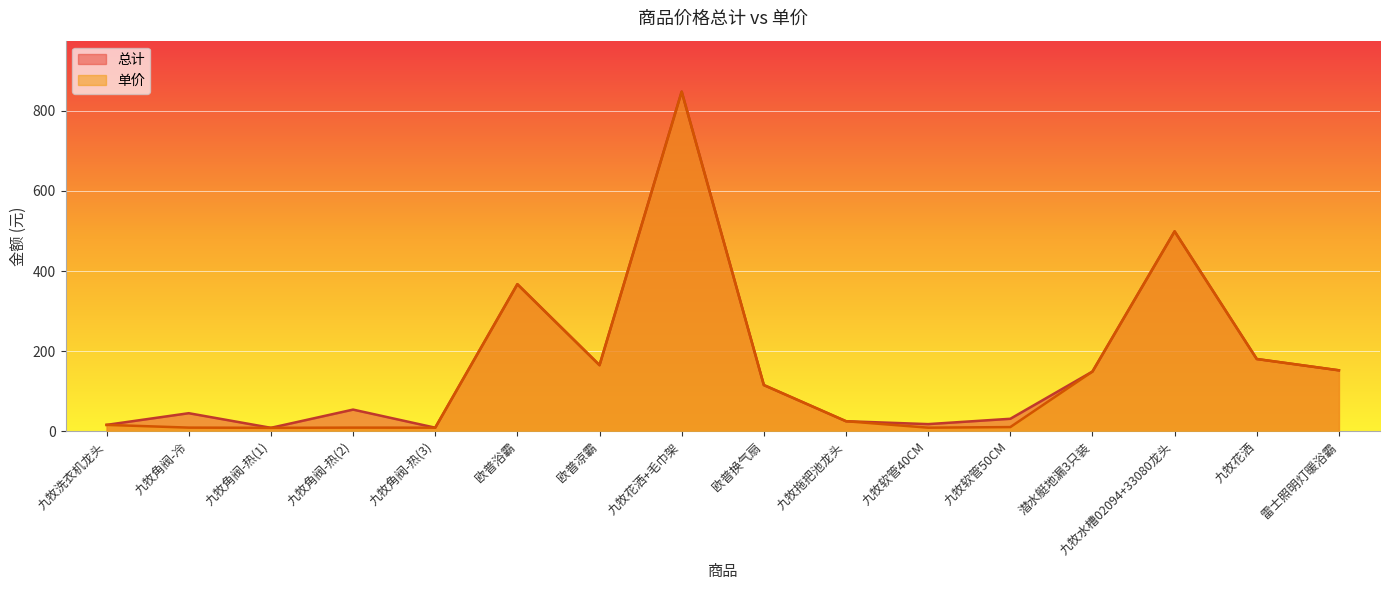

How many interior local valleys does the 总计 series have?

4